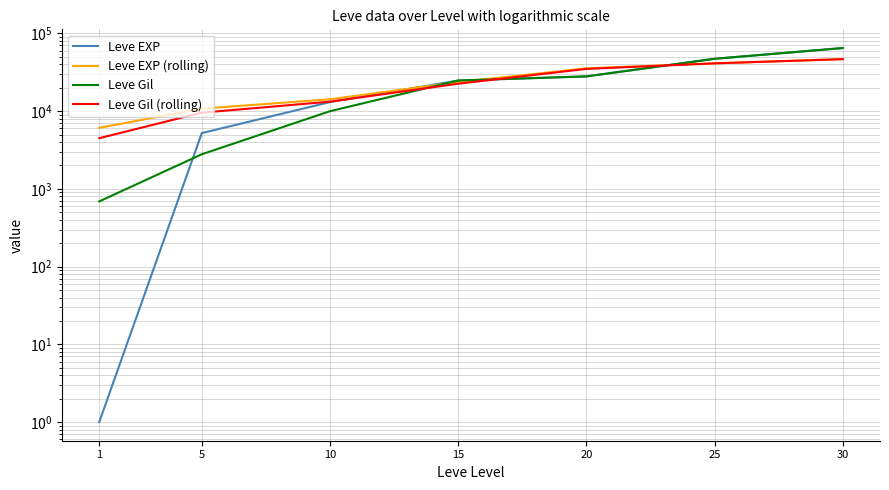

What is the total value across all series at 5?

28350.2